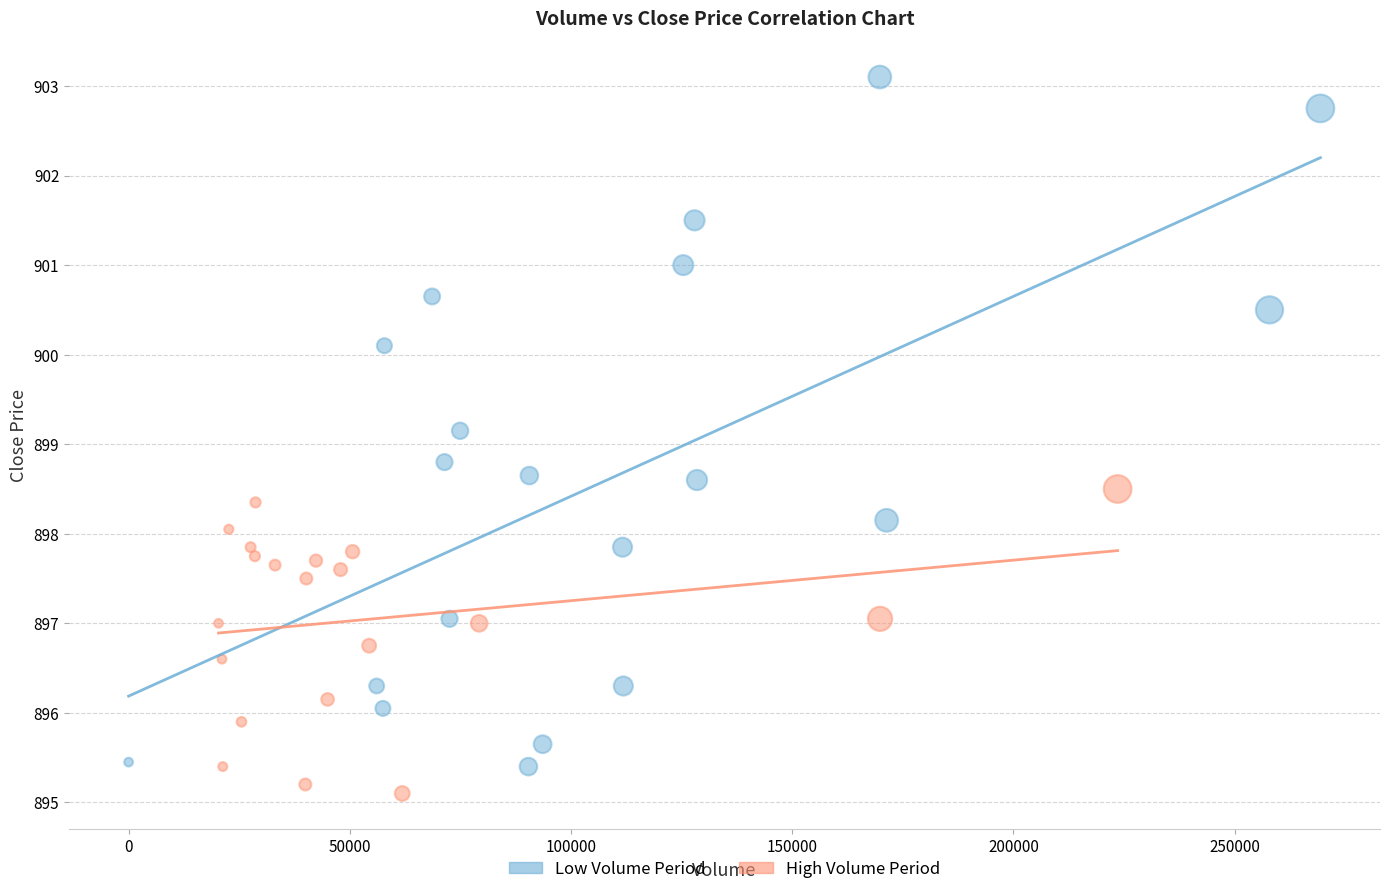

Which series reaches the maximum Y coordinate?

Low Volume Period